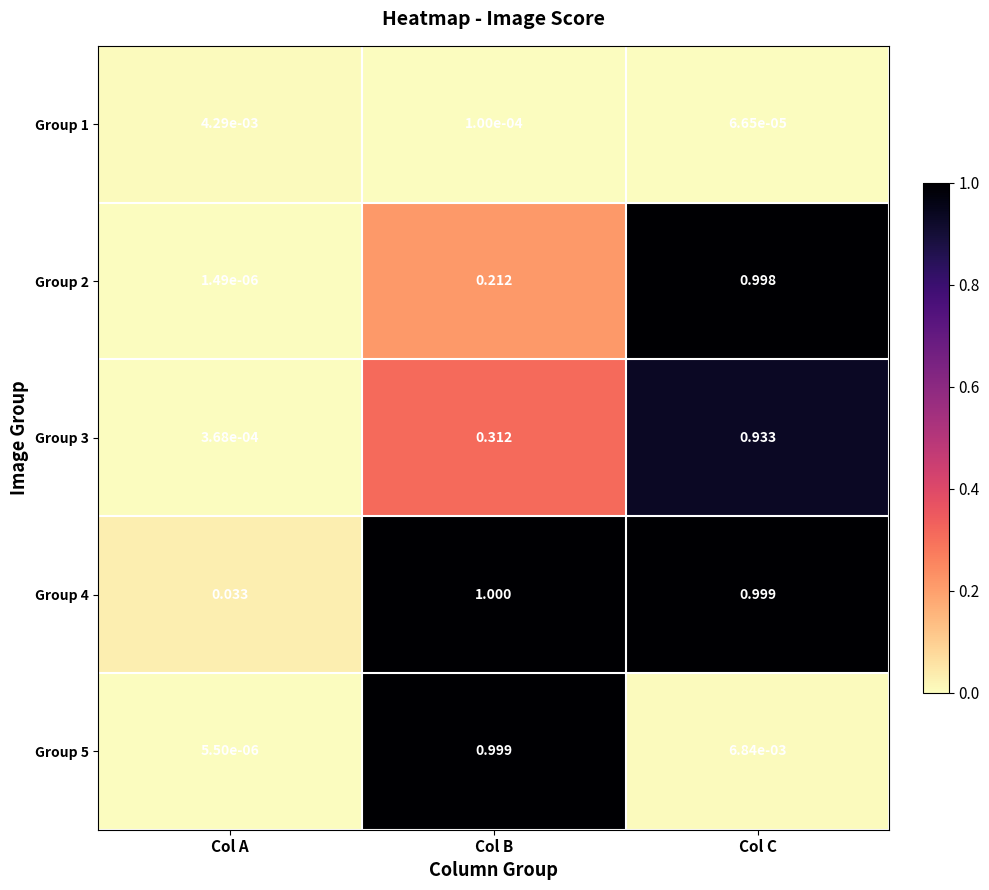

At which category is the sum across all series the highest?

Col C